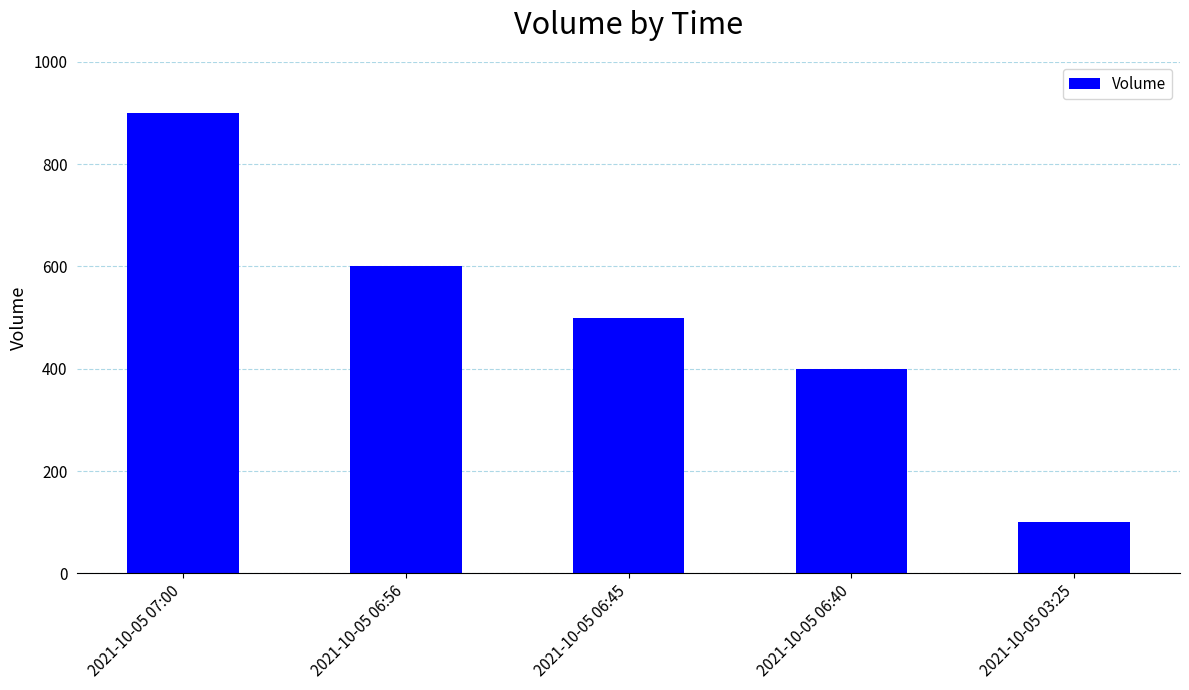

Reading left to right, extract all data points from this chart.

2021-10-05 07:00=900	2021-10-05 06:56=600	2021-10-05 06:45=500	2021-10-05 06:40=400	2021-10-05 03:25=100